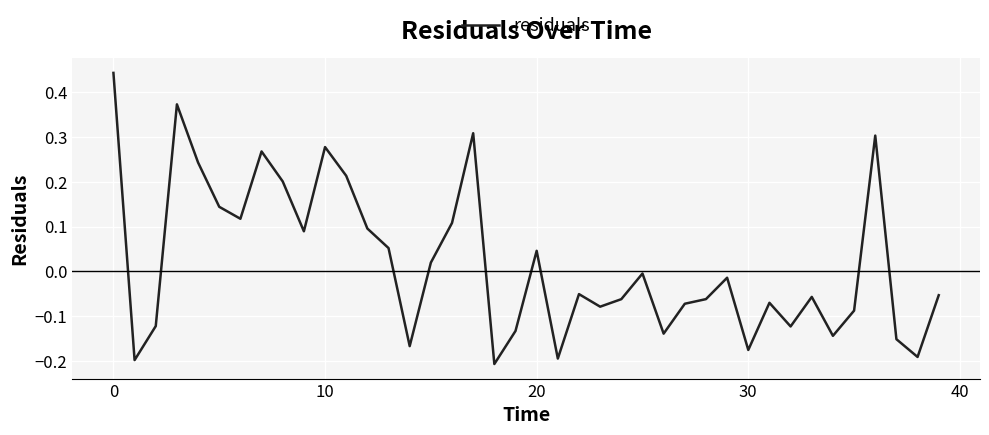

What is the difference between the maximum and minimum values?

0.6